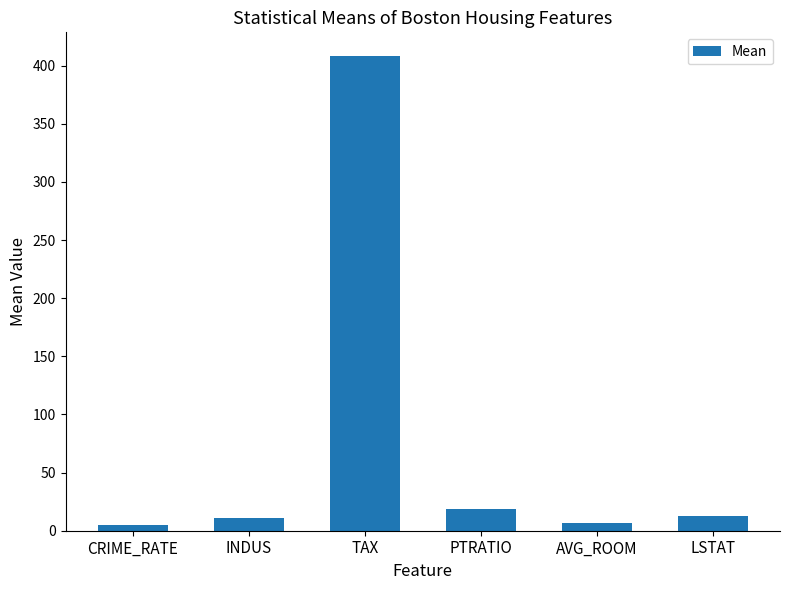

What is the difference between the values at INDUS and AVG_ROOM?

4.9